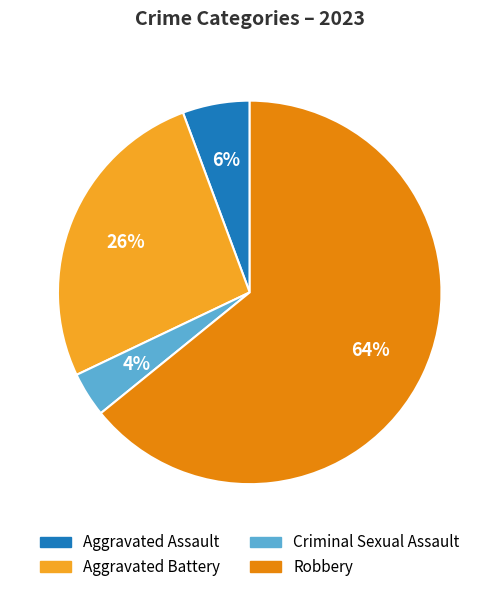

What percentage is the Aggravated Battery slice, to the nearest percent?

26%